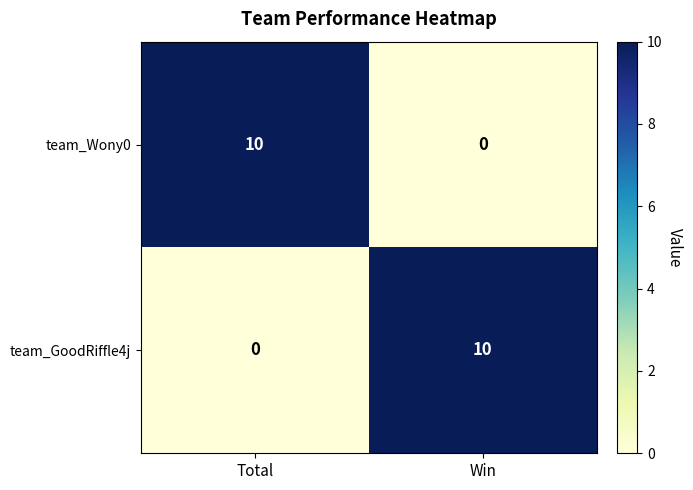

What is the difference between the highest and lowest values at Win?

10